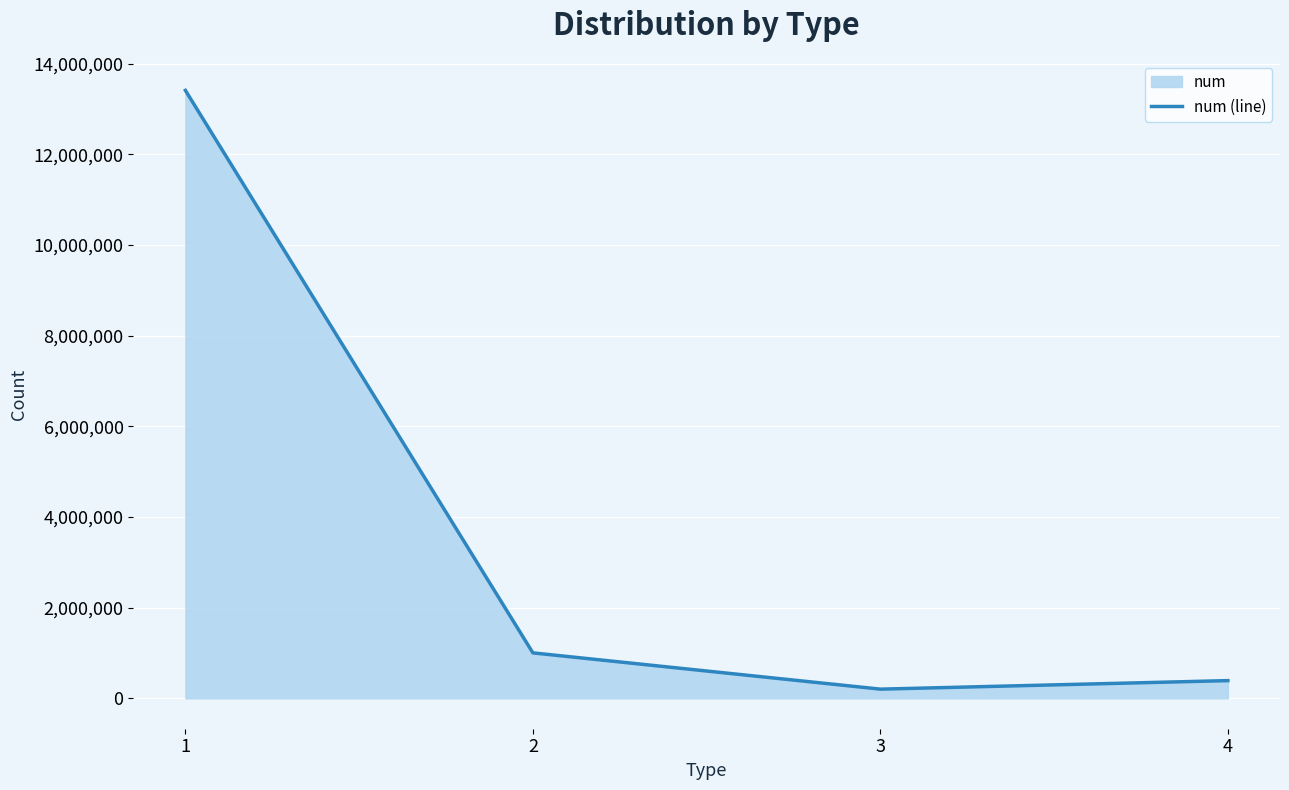

What is the smallest value displayed?

202514